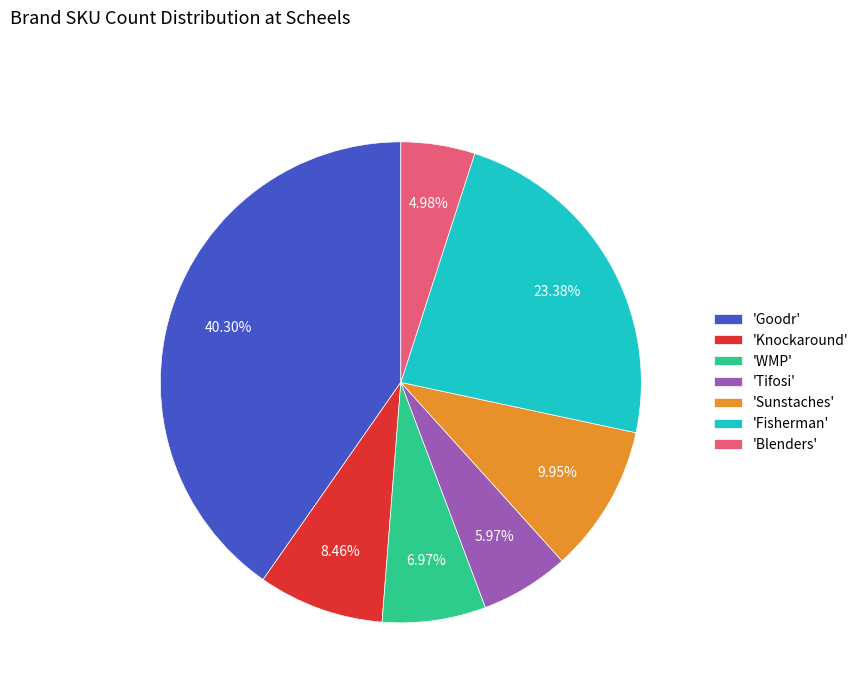

Which has a higher value, 'Tifosi' or 'Knockaround'?

'Knockaround'